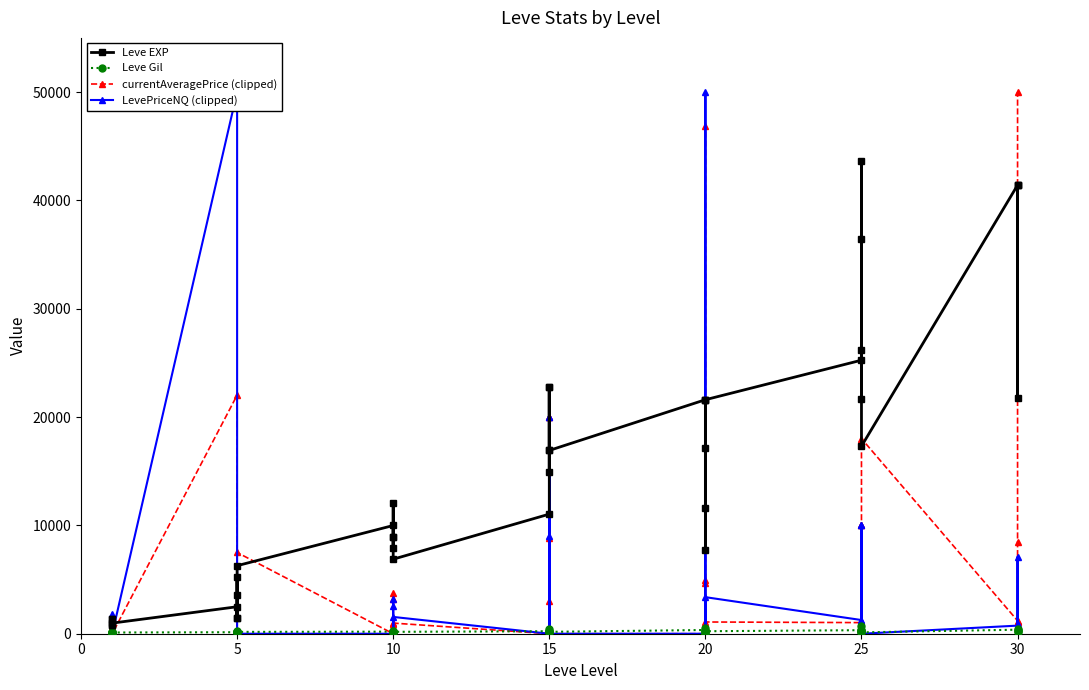

Reading right to left, list all the values displayed in this chart.

Leve EXP: 41410.0	21740.0	41410.0	41410.0	17310.0	43600.0	36390.0	26160.0	21650.0	25250.0	21600.0	7710.0	21600.0	17120.0	11560.0	21600.0	16920.0	16920.0	22790.0	14920.0	22790.0	11040.0	6880.0	8930.0	7880.0	12030.0	8930.0	9990.0	6280.0	3600.0	1420.0	5220.0	1420.0	2490.0	980.0	800.0	1330.0	1330.0	800.0
Leve Gil: 440.0	175.0	296.0	372.0	126.0	715.0	379.0	203.0	229.0	326.0	230.0	101.0	281.0	485.0	101.0	344.0	174.0	170.0	234.0	172.0	468.0	230.0	175.0	284.0	168.0	230.0	169.0	191.0	169.0	170.0	140.0	293.0	169.0	139.0	112.0	112.0	115.0	114.0	113.0
currentAveragePrice (clipped): 50000.0	8421.2	1079.7	1199.4	18009.7	10000.0	0.0	10000.0	1195.0	1025.9	1083.3	5000.0	4677.4	46869.5	0.0	0.0	0.0	2996.0	20000.0	8875.0	20000.0	0.0	981.1	242.6	3785.9	3215.8	852.7	0.0	7499.0	103.1	31.2	0.0	63.8	22022.2	0.0	620.0	52.9	532.0	106.7
LevePriceNQ (clipped): 861.1	7083.8	462.0	747.8	0.0	10000.0	0.0	10000.0	1195.0	1262.7	3375.0	0.0	0.0	50000.0	0.0	0.0	0.0	8988.0	20000.0	0.0	20000.0	0.0	1549.5	242.6	0.0	3215.8	2558.2	0.0	0.0	103.6	31.2	0.0	67.5	50000.0	0.0	1860.0	49.3	100.0	100.0